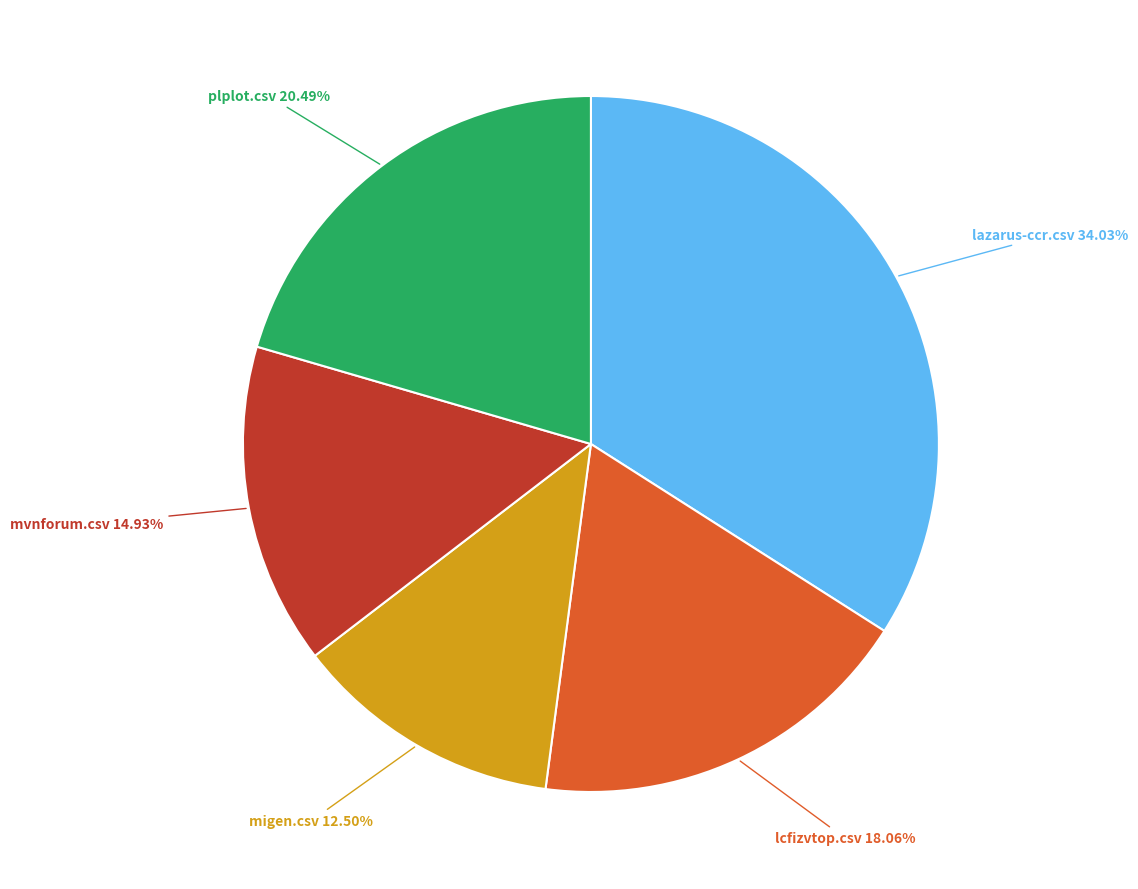

True or false: lazarus-ccr.csv accounts for 34% of the total.

True